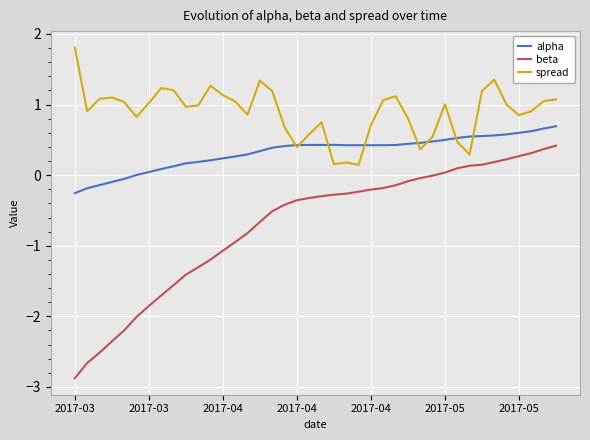

How many lines are shown in the chart?

3